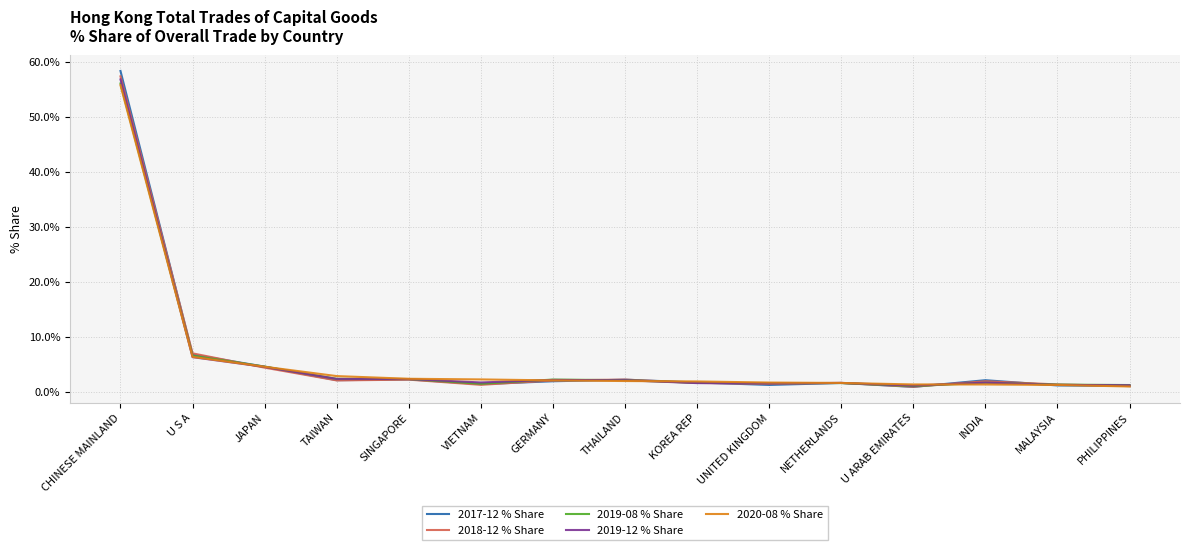

The 2017-12 % Share series shows 6.8 at U S A. True or false?

True